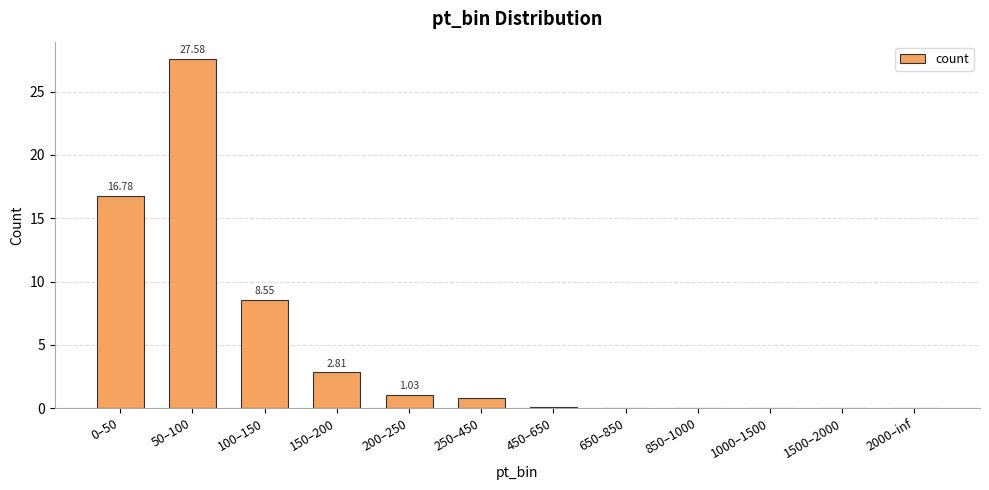

What is the difference between the values at 1500–2000 and 0–50?

16.8